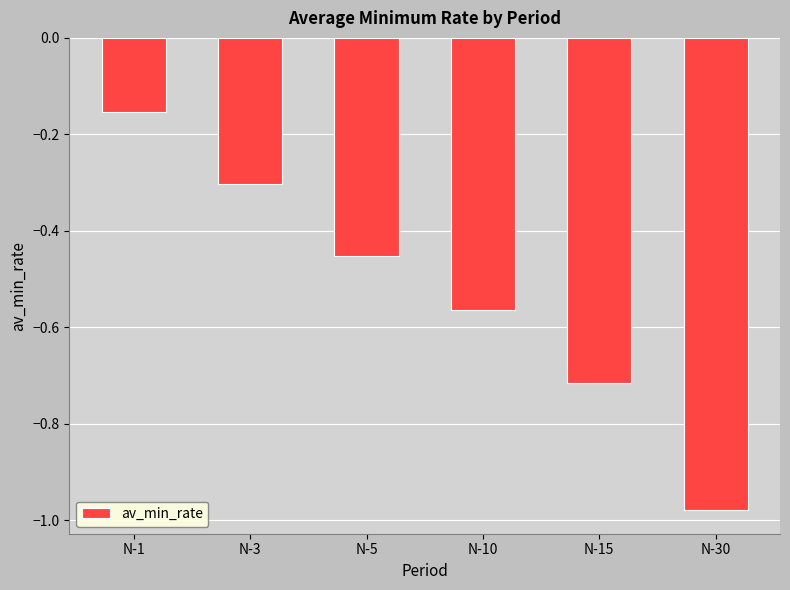

Rank the categories by value from lowest to highest.

N-30, N-15, N-10, N-5, N-3, N-1